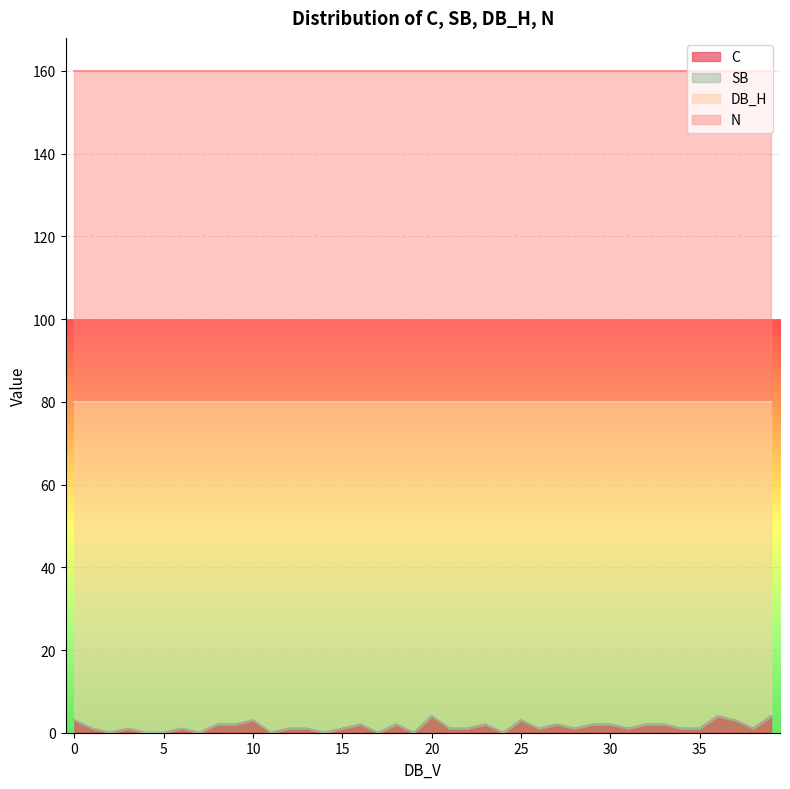

How many data points does each series have?

40